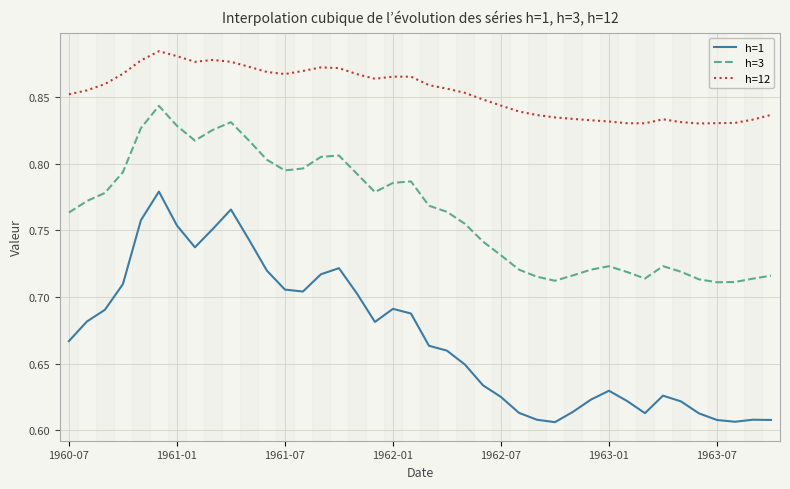

True or false: h=12 and h=1 cross at least once.

False